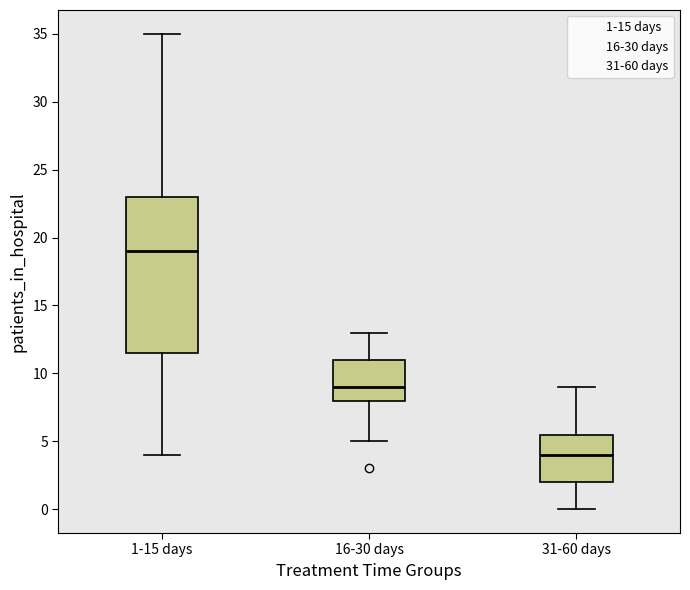

Reading left to right, transcribe this box plot: for each box, give where its median line is, the range the box spans, and where its two whiskers end, as read against the y-axis. The values are not printed on the chart, so give them approximately, as read against the axis.

1-15 days: median 19.0, box 11.5 to 23.0, whiskers 4.0 to 35.0
16-30 days: median 9.0, box 8.0 to 11.0, whiskers 5.0 to 13.0
31-60 days: median 4.0, box 2.0 to 5.5, whiskers 0.0 to 9.0